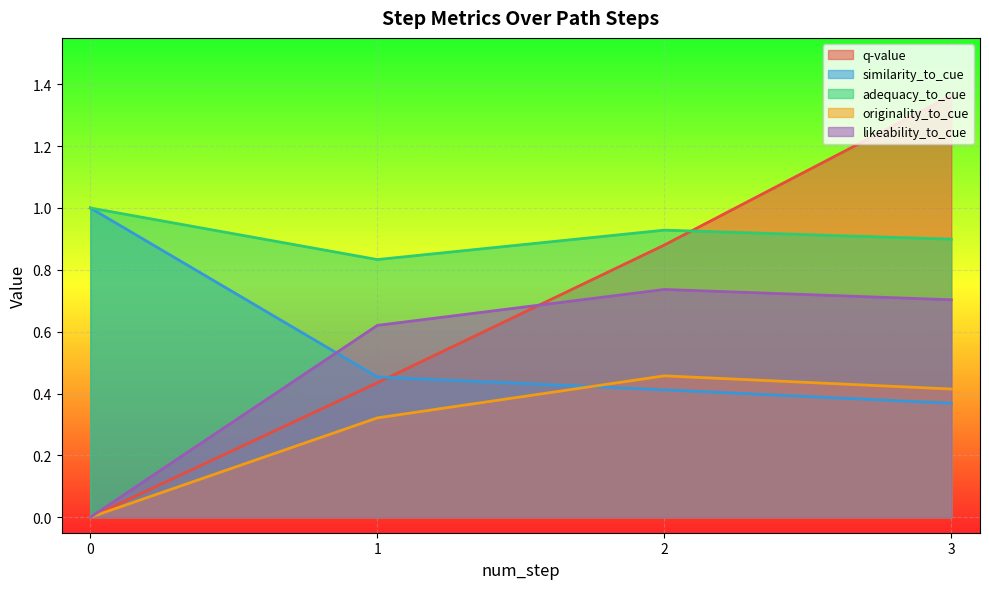

Read the adequacy_to_cue value at 0.

1.0